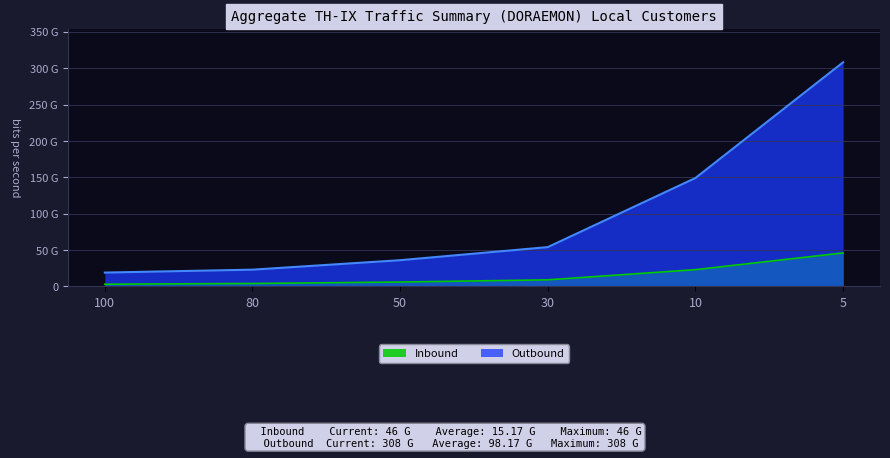

What is the difference between the maximum and minimum values in the Inbound series?

43